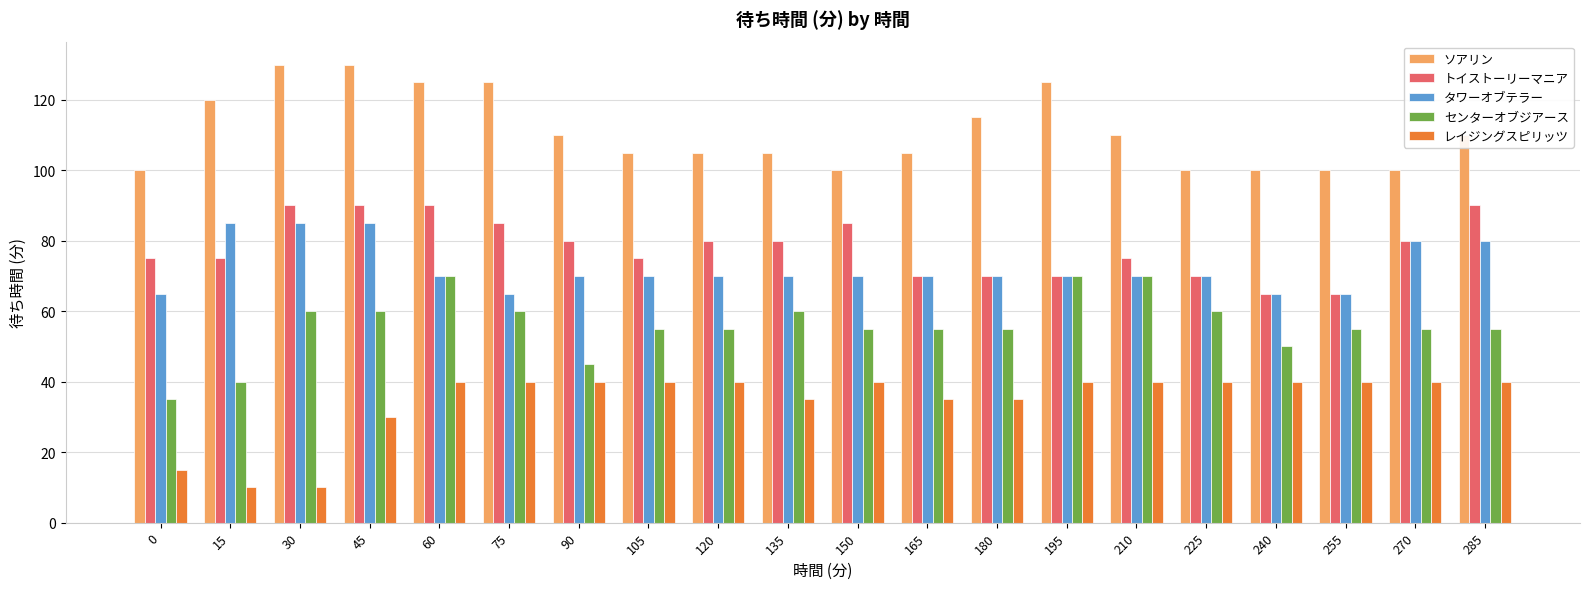

What is the spread (max minus min) of values at 195?

85